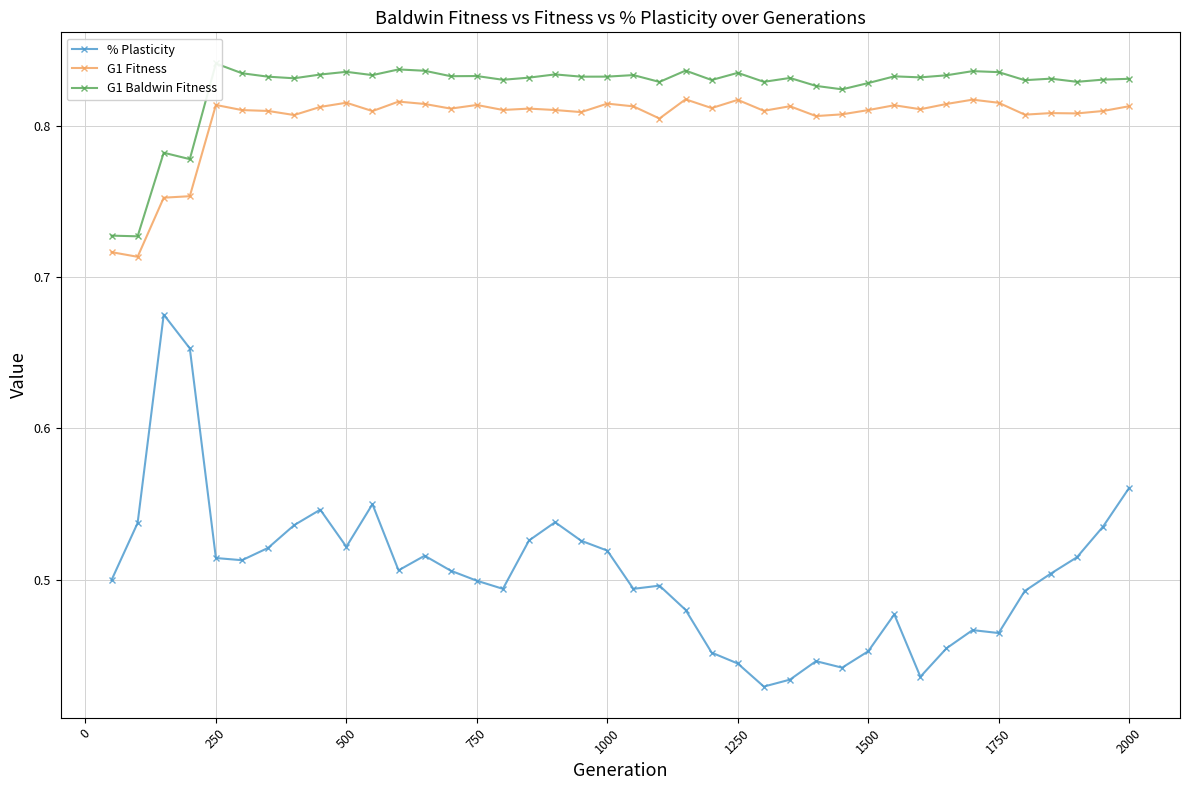

True or false: G1 Fitness and % Plasticity intersect in this chart.

False